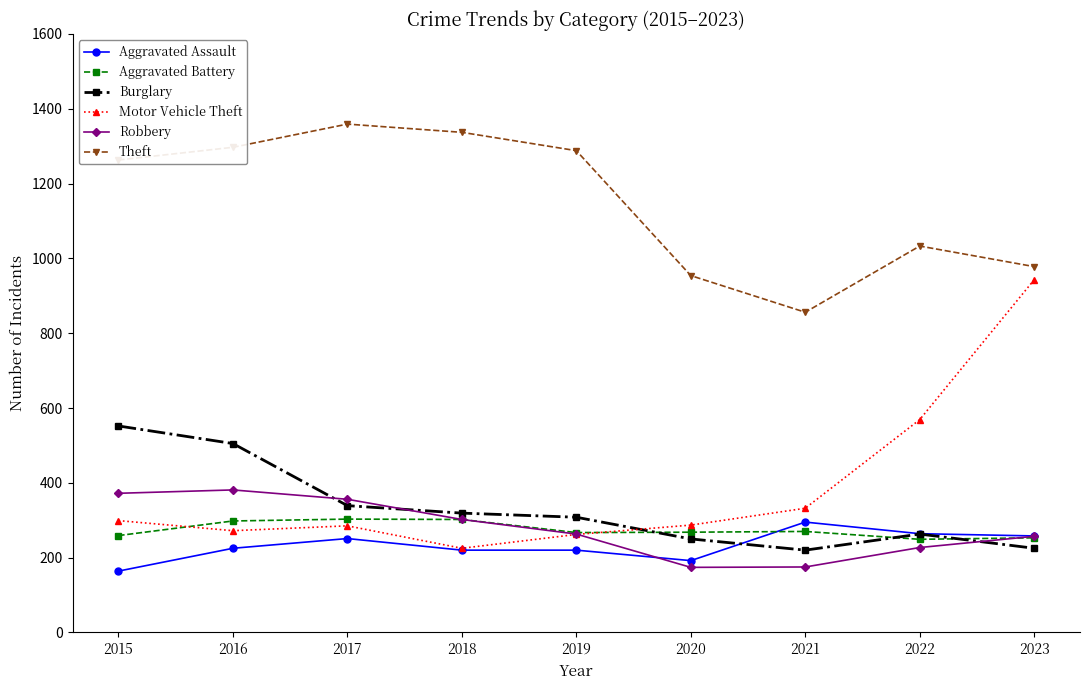

The value of Aggravated Battery at 2022 is 249. True or false?

True